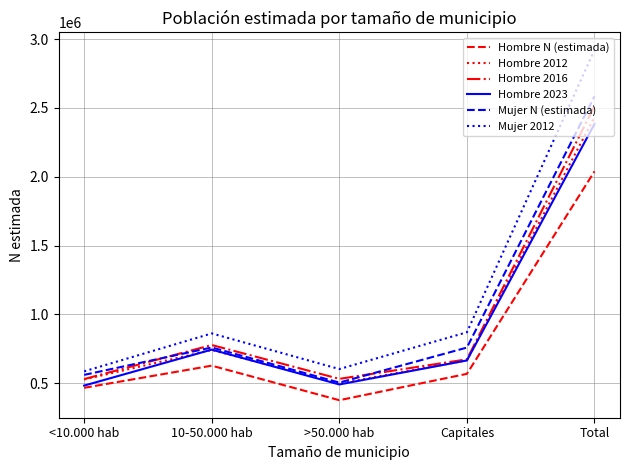

Is the value of Hombre 2012 at >50.000 hab greater than the value of Hombre 2023 at 10-50.000 hab?

No